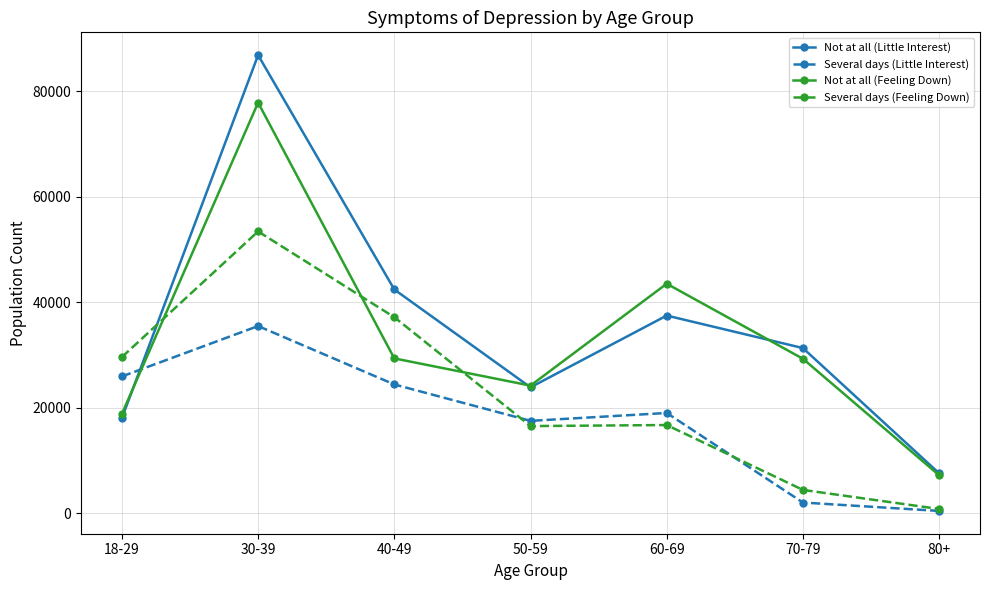

How many lines are shown in the chart?

4